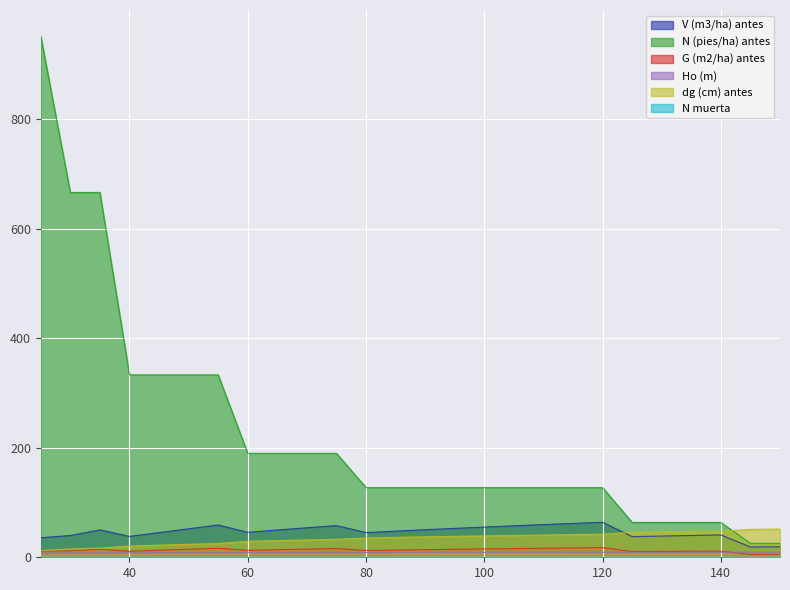

What is the total value across all series at 50?

431.9